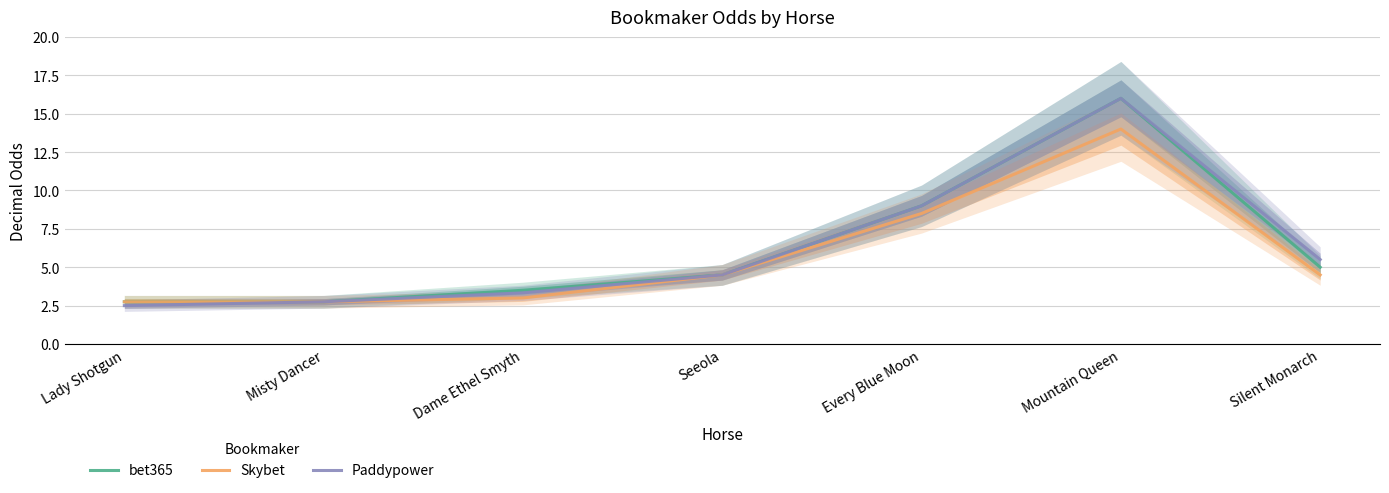

At Lady Shotgun, list the series in order from largest to smallest.

bet365, Skybet, Paddypower